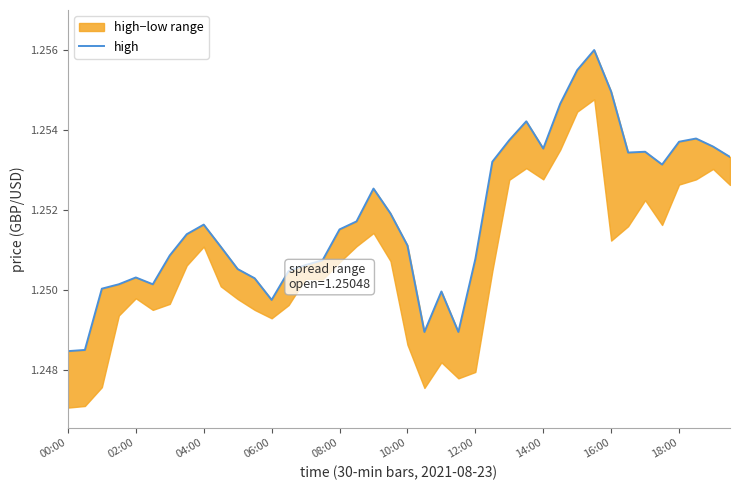

At which label is the value closest to 1?

00:00